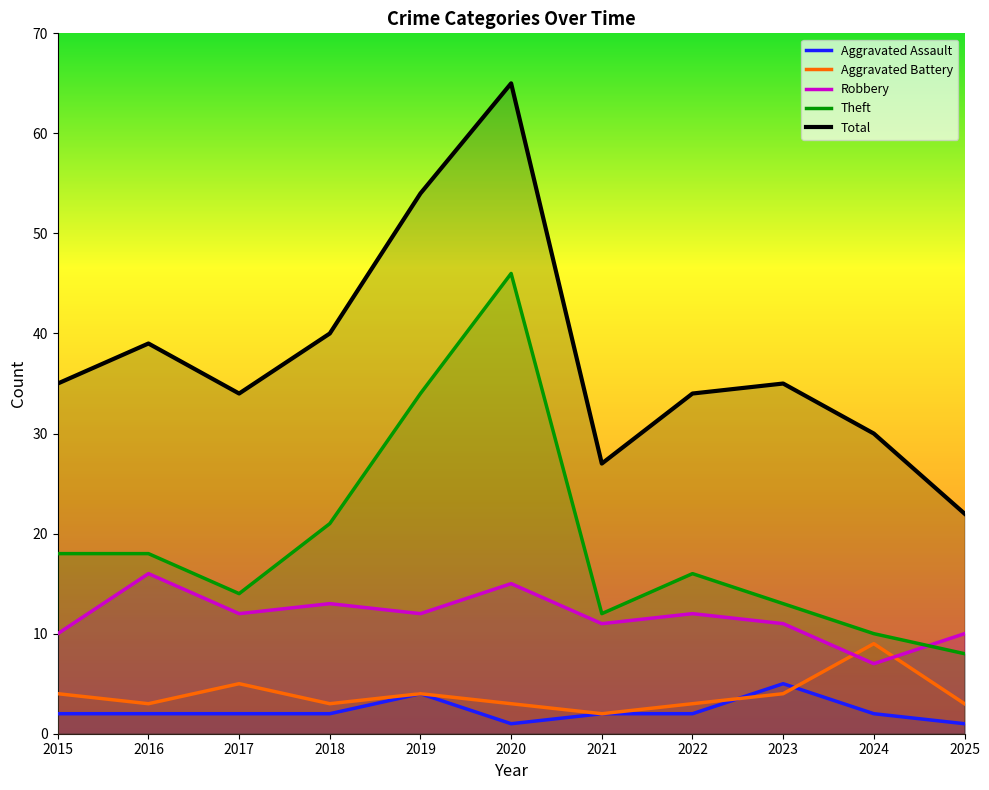

Which series changed the most between 2018 and 2019?

Total